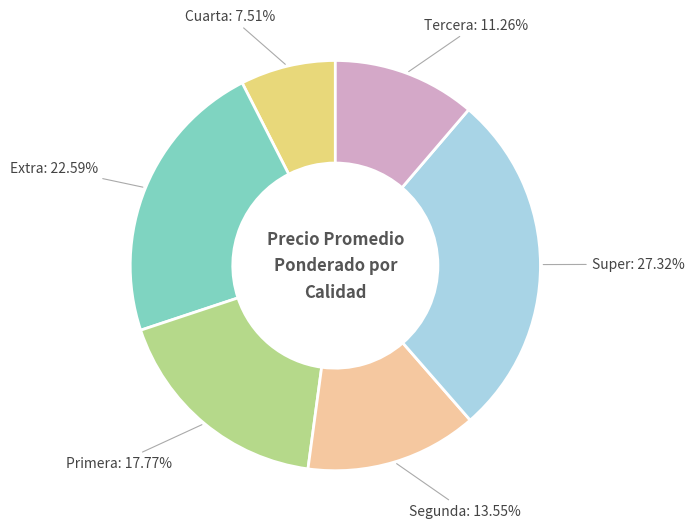

Between Cuarta and Primera, which is larger?

Primera